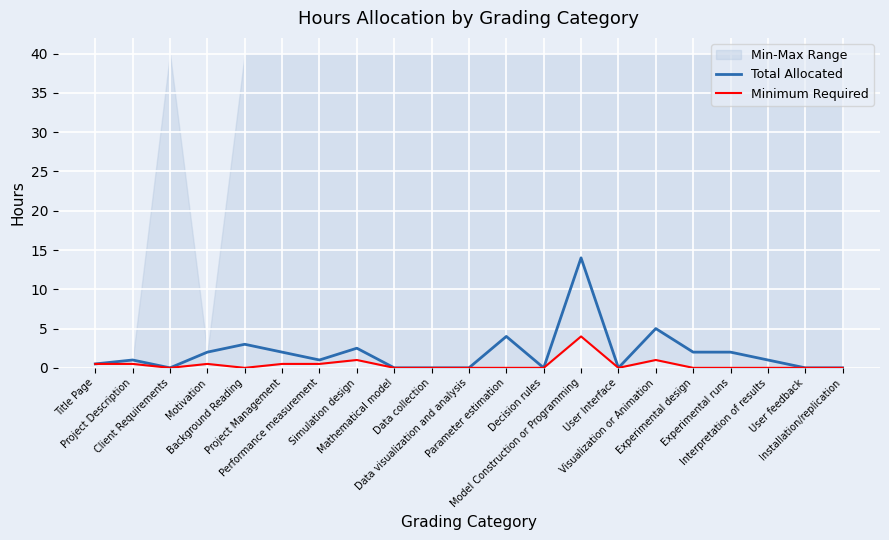

At which category does the chart reach its peak across all series?

Model Construction or Programming